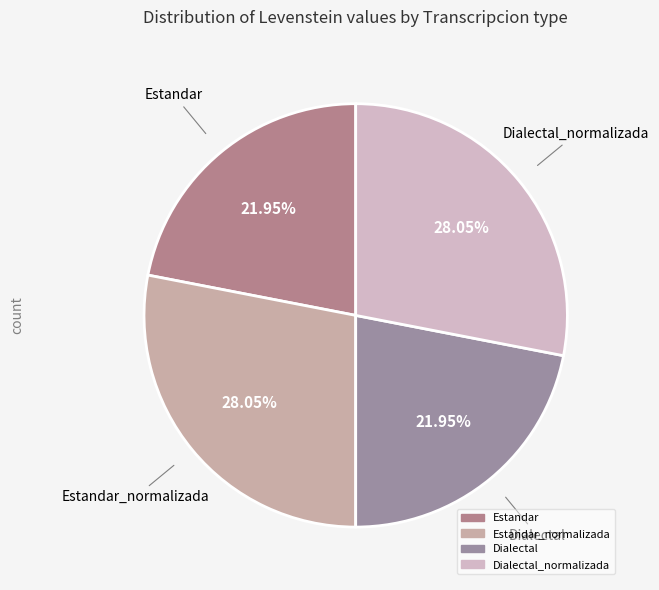

Count the number of slices in the pie.

4